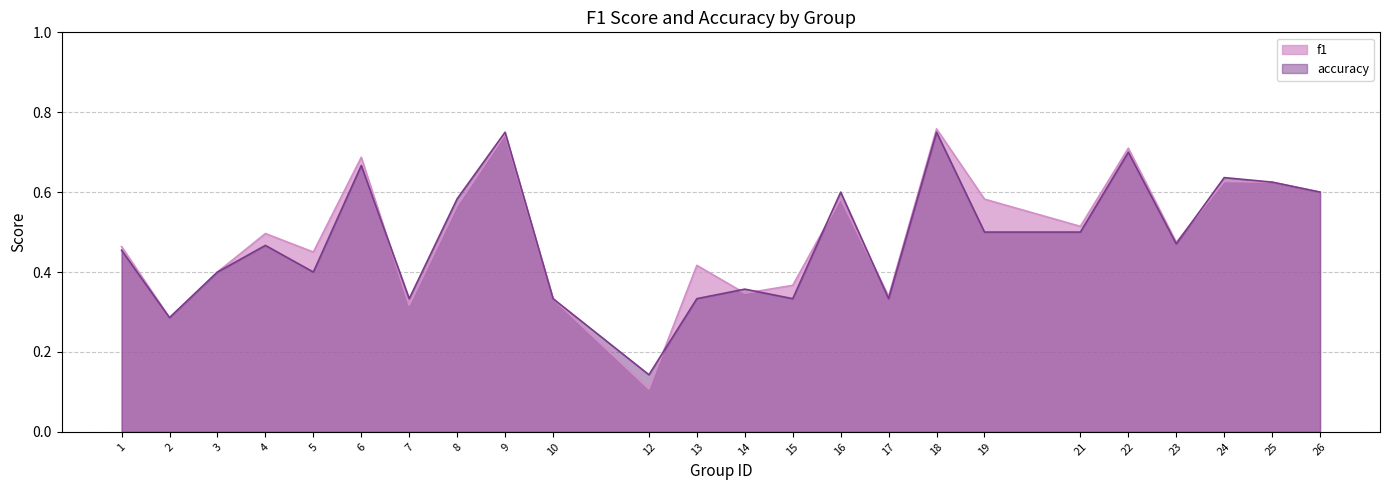

Which series changed the most between 1 and 15?

accuracy